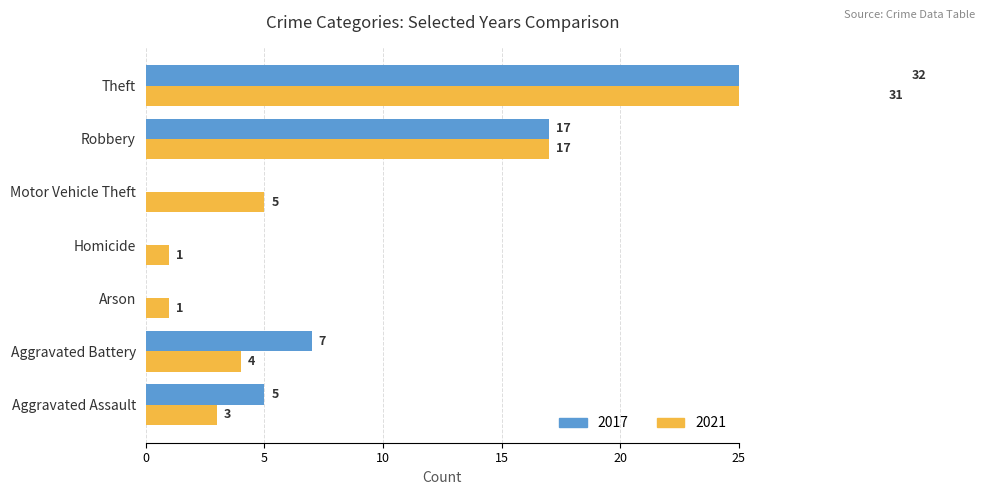

Where does the 2017 series first go above 5?

Aggravated Battery